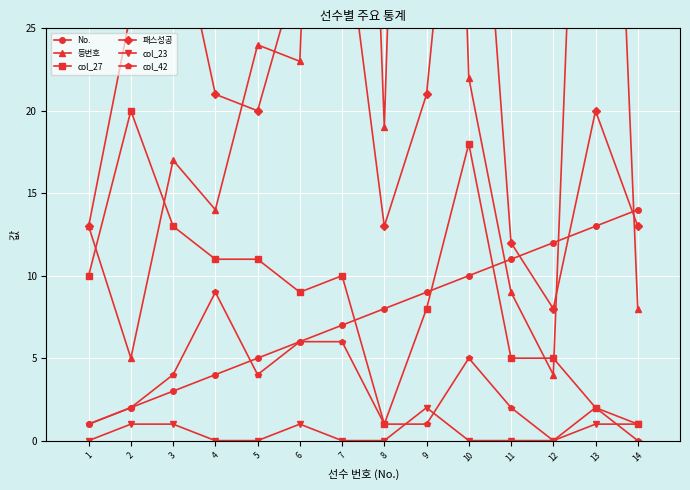

Which series changed the most between 5 and 8?

col_27